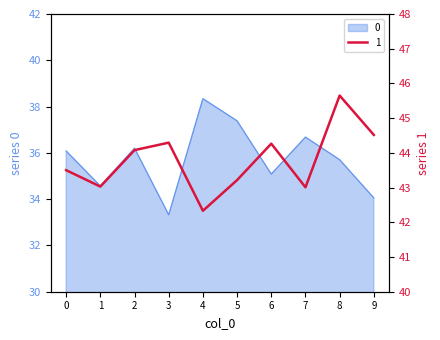

Rank the series by their maximum value, from lowest to highest.

0, 1